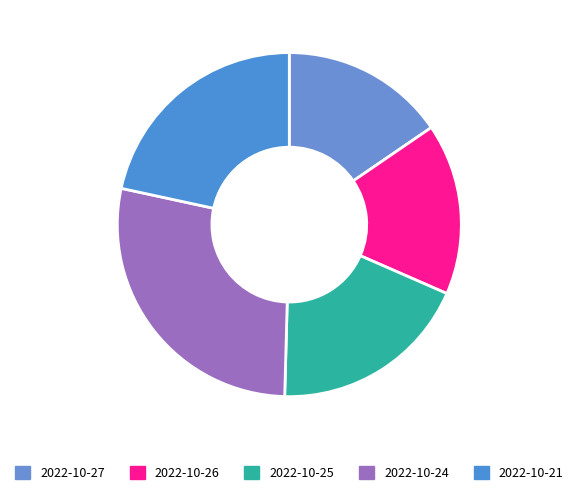

Rank the categories by value from lowest to highest.

2022-10-27, 2022-10-26, 2022-10-25, 2022-10-21, 2022-10-24